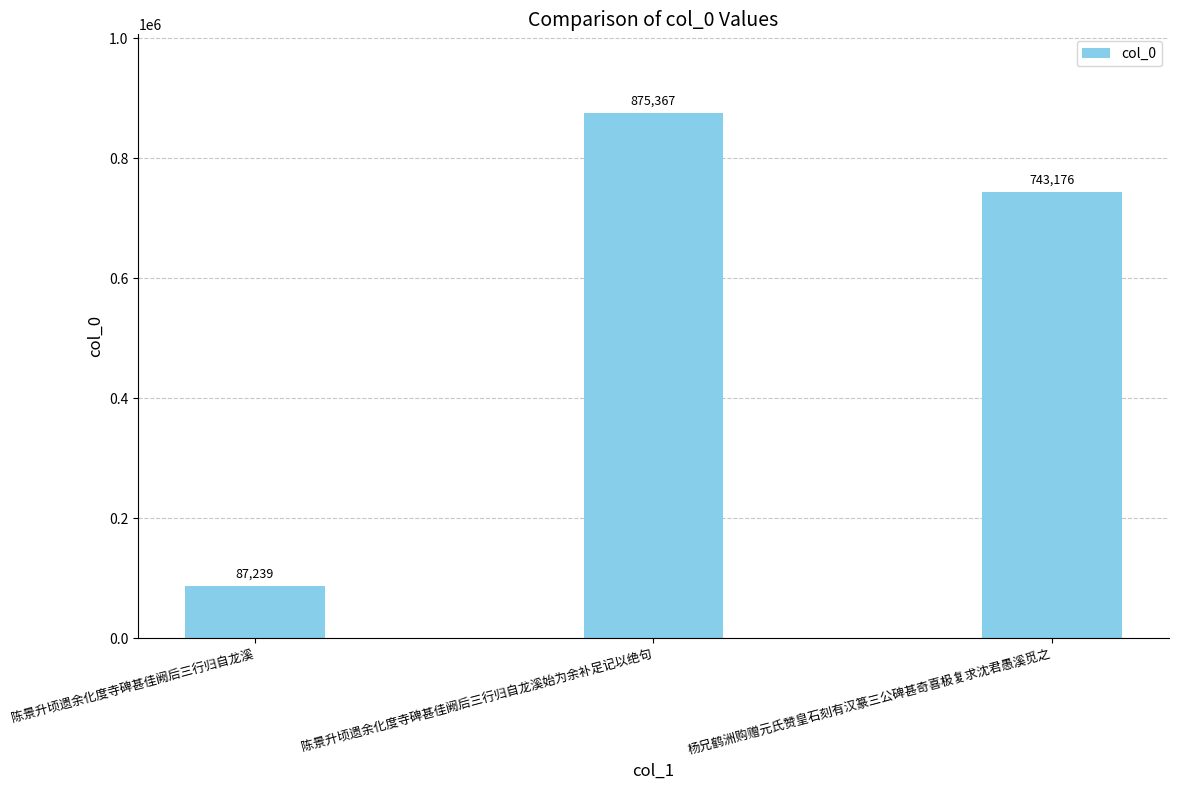

Rank the categories by value from lowest to highest.

陈景升顷遗余化度寺碑甚佳阙后三行归自龙溪, 杨兄鹤洲购赠元氏赞皇石刻有汉篆三公碑甚奇喜极复求沈君愚溪觅之, 陈景升顷遗余化度寺碑甚佳阙后三行归自龙溪始为余补足记以绝句